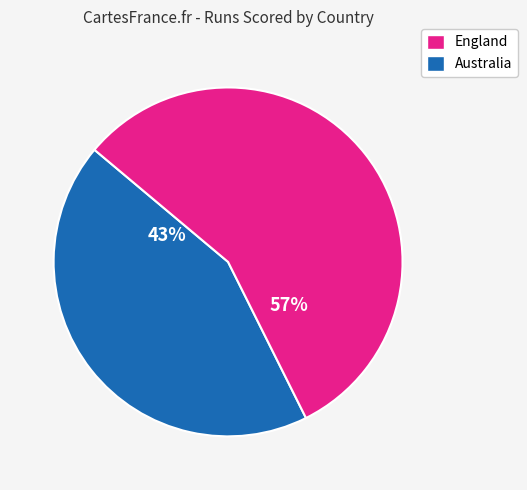

Is the sum of England and Australia greater than half?

Yes